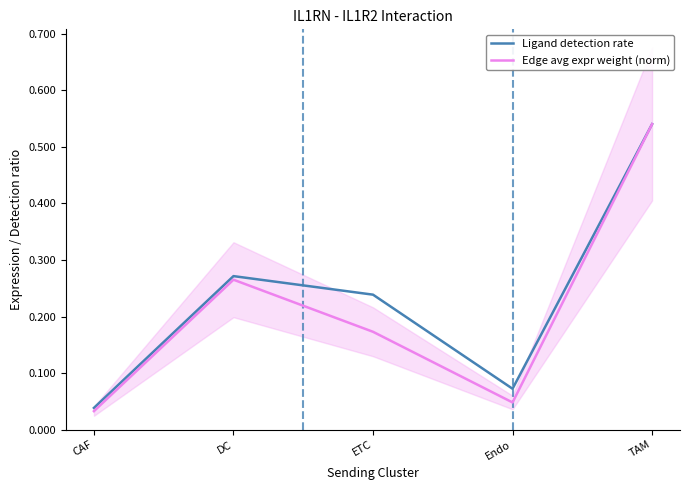

At which category does Ligand detection rate reach its first local peak?

DC